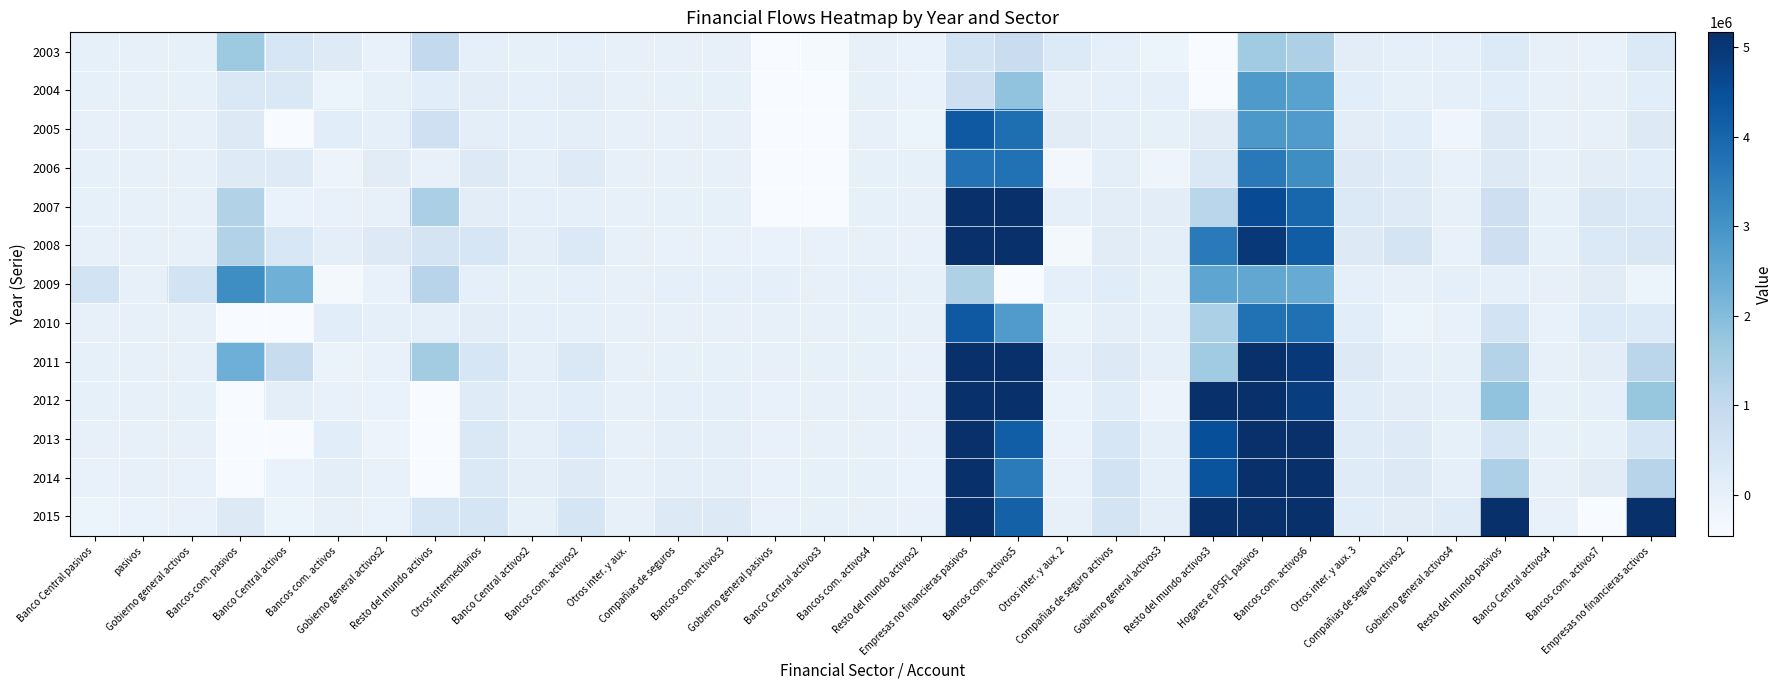

Which series has the largest total across all categories?

2015